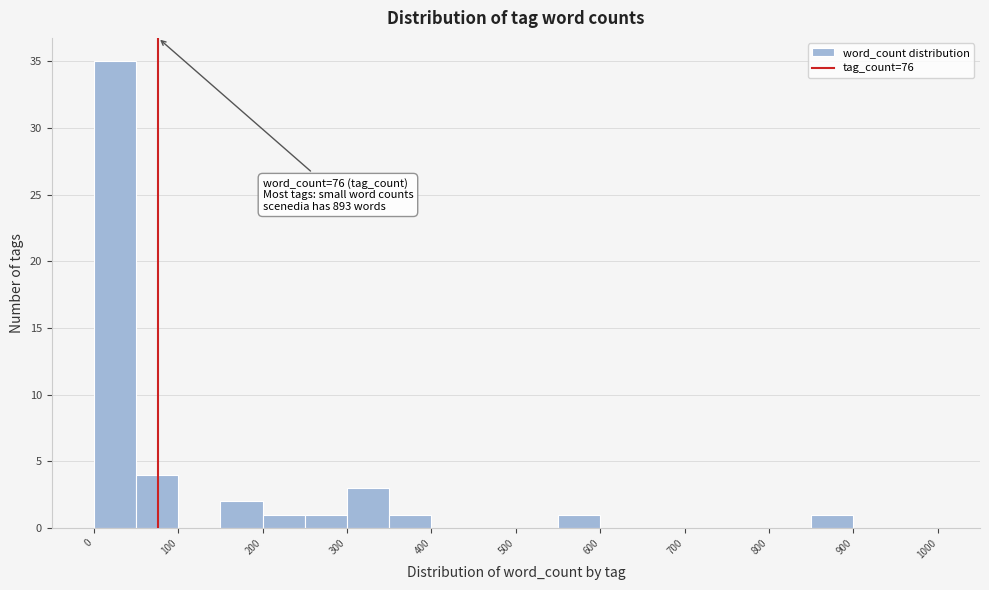

Which range on the x-axis has the tallest bar?

0 to 50